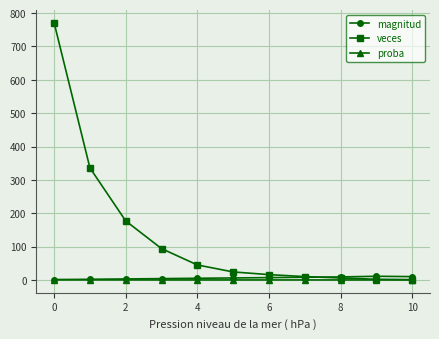

Which series has the largest range (max minus min)?

veces